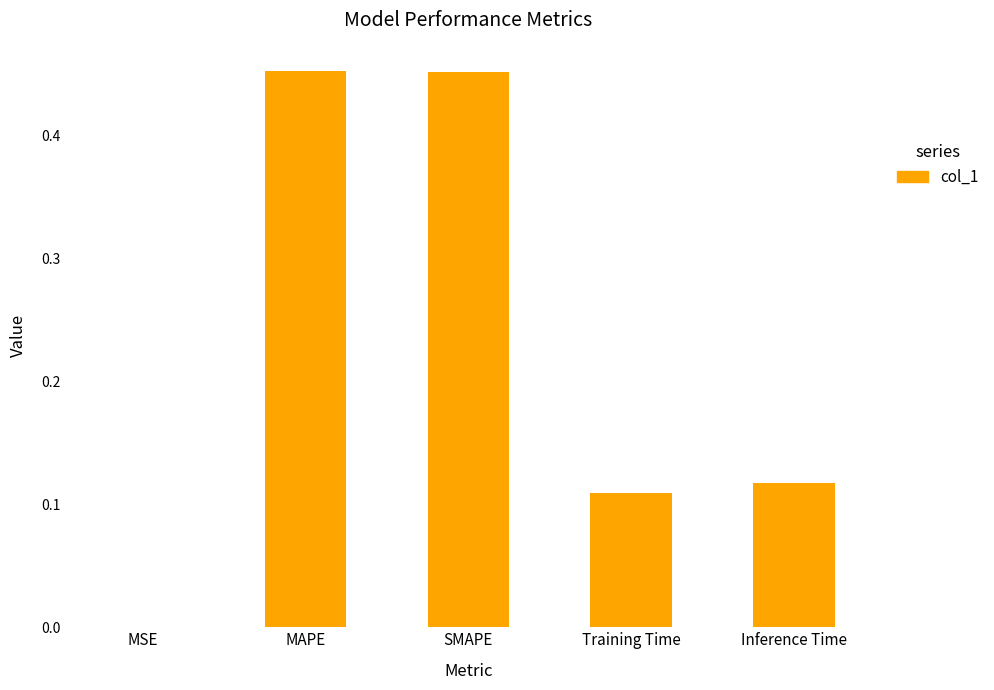

The chart shows a value of 0.0 at Training Time. True or false?

False